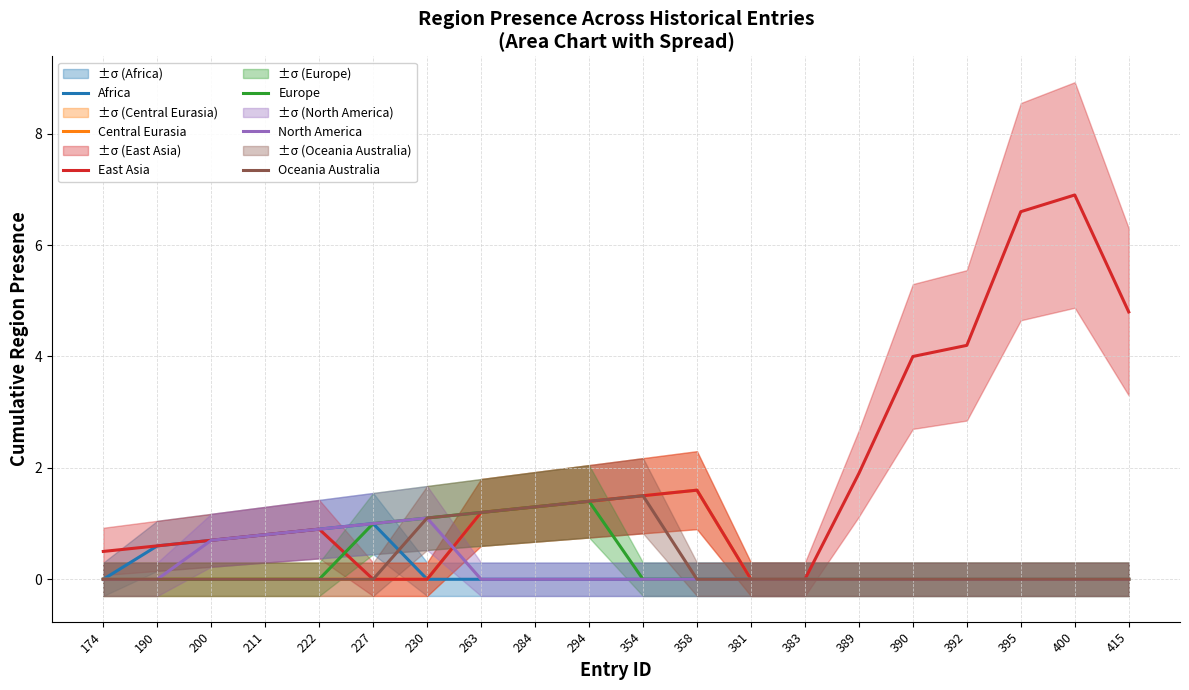

True or false: North America and Central Eurasia intersect in this chart.

True